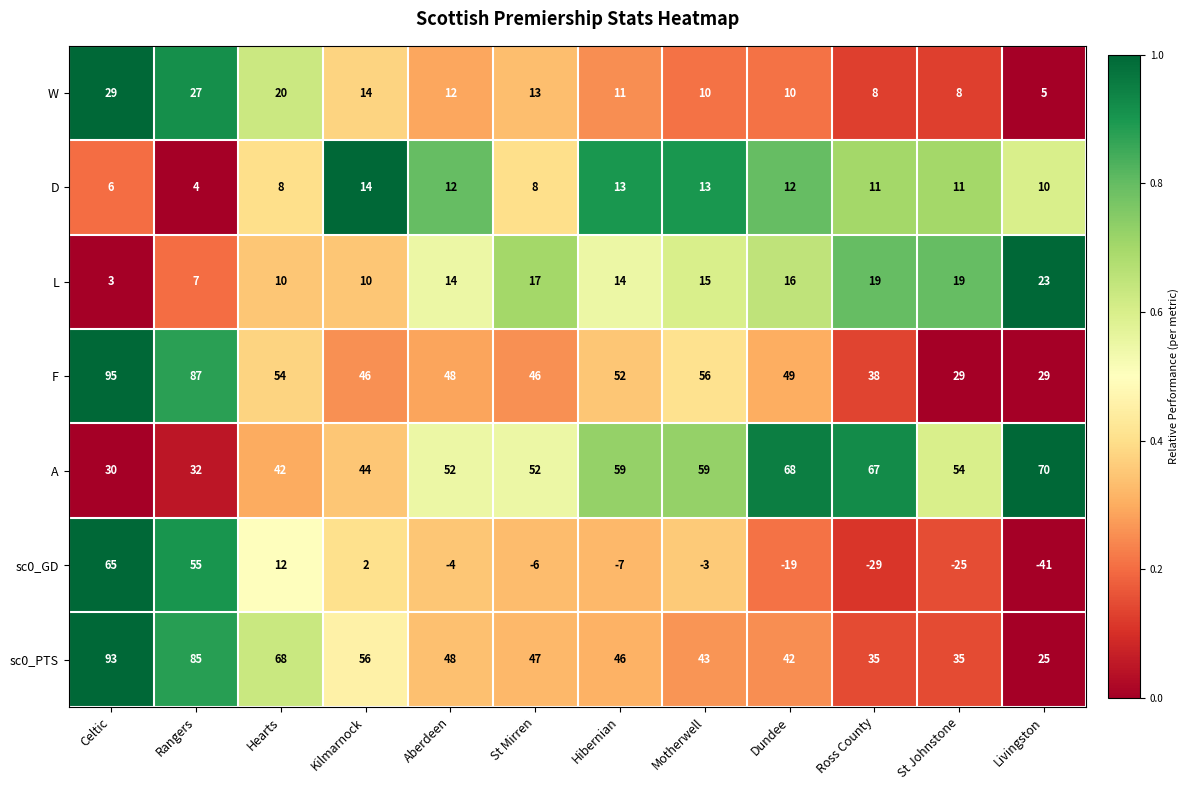

What is the difference between the highest and lowest values at Rangers?

83